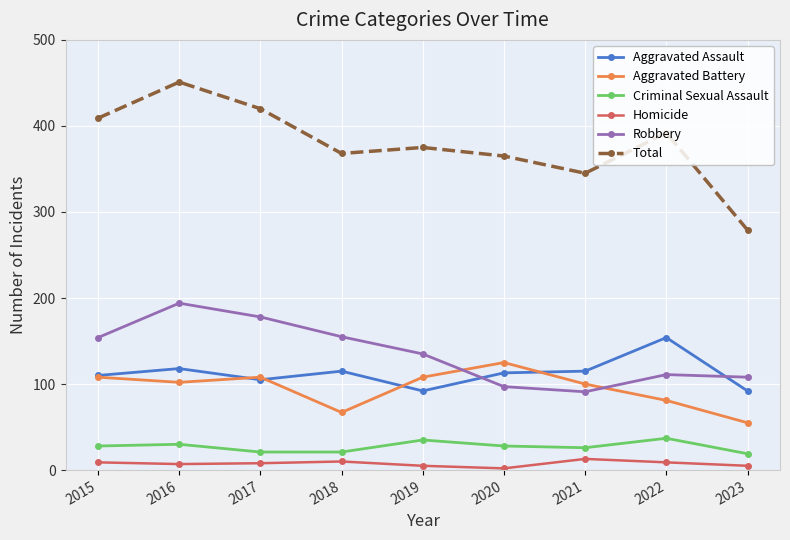

Rank the series by their maximum value, from highest to lowest.

Total, Robbery, Aggravated Assault, Aggravated Battery, Criminal Sexual Assault, Homicide